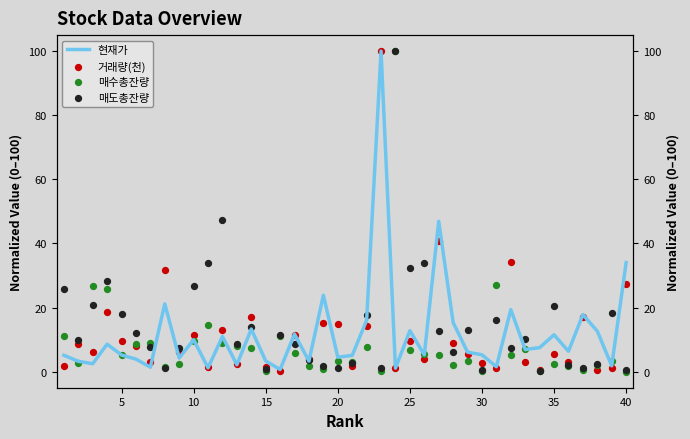

What are all the series names shown in the legend?

현재가, 거래량(천), 매수총잔량, 매도총잔량